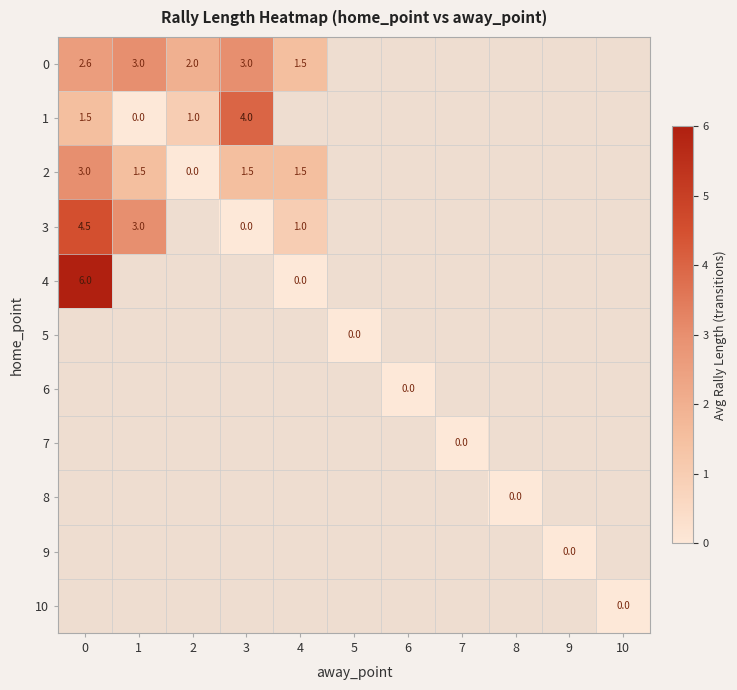

True or false: 0 has a value of 1.5 at 4.

True